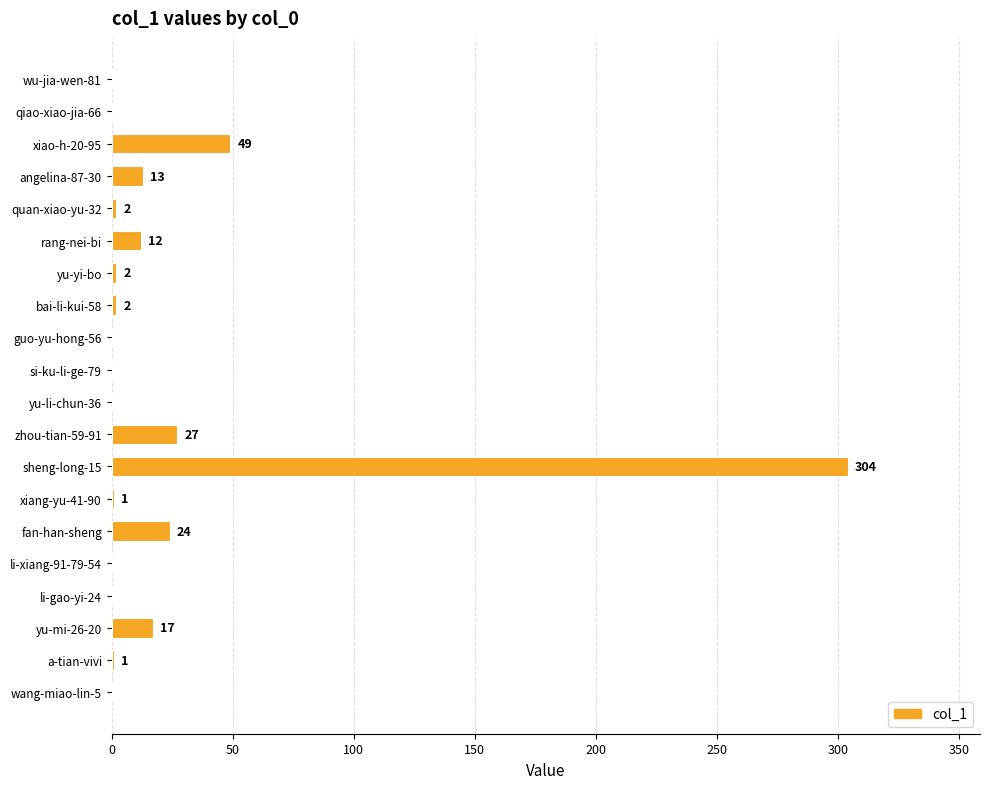

How many categories are shown in the chart?

20